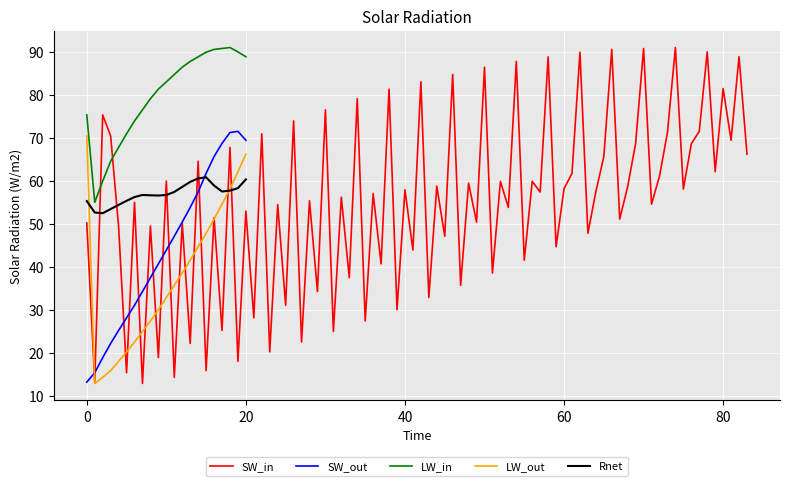

True or false: SW_out and Rnet intersect in this chart.

True